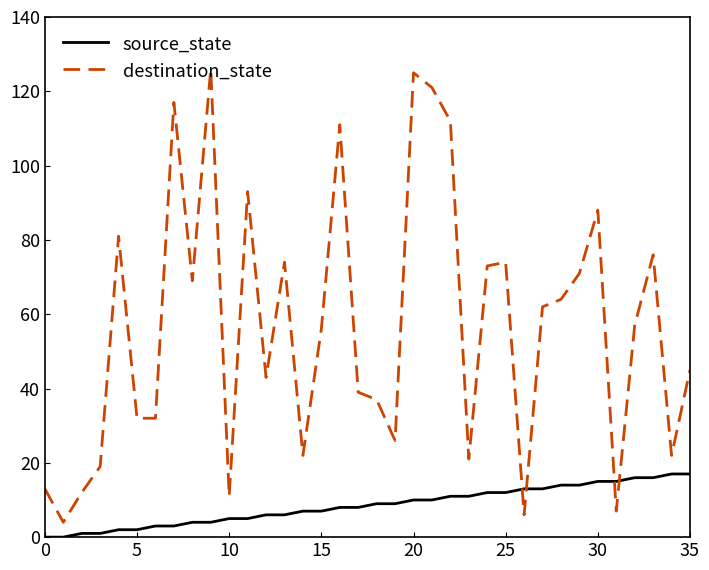

Reading left to right, what are all the values shown in this chart?

source_state: 0	0	1	1	2	2	3	3	4	4	5	5	6	6	7	7	8	8	9	9	10	10	11	11	12	12	13	13	14	14	15	15	16	16	17	17
destination_state: 13	4	12	19	81	32	32	117	69	126	11	93	43	74	22	56	111	39	37	26	125	121	112	21	73	74	6	62	64	71	88	7	57	76	22	45